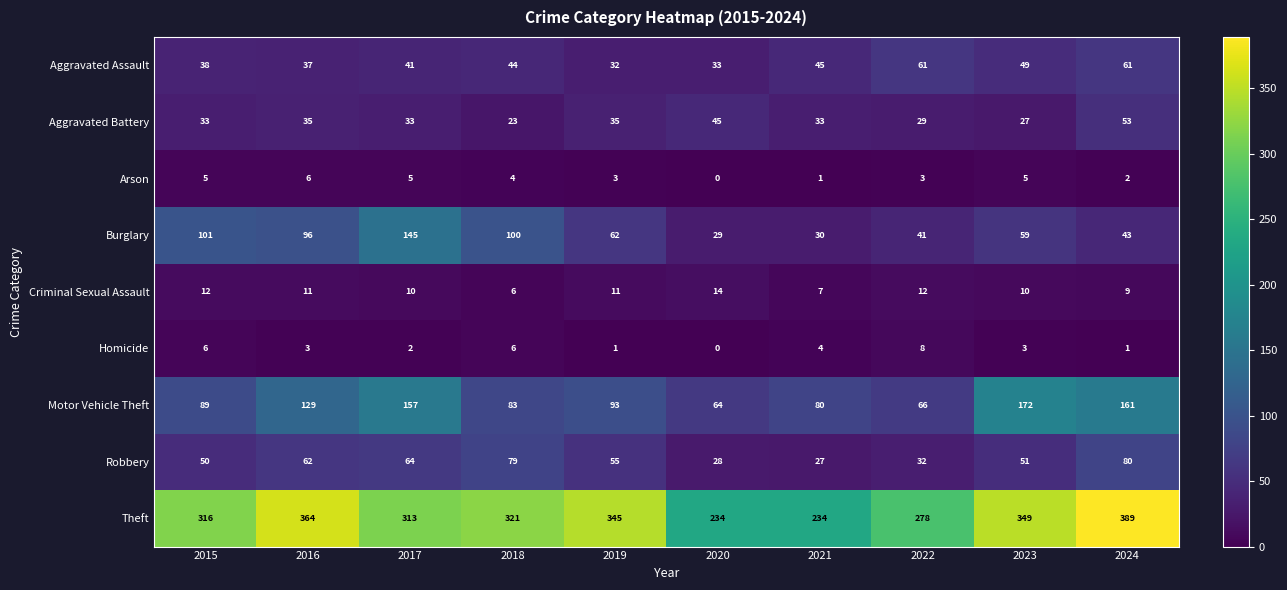

Which series has the largest range (max minus min)?

Theft